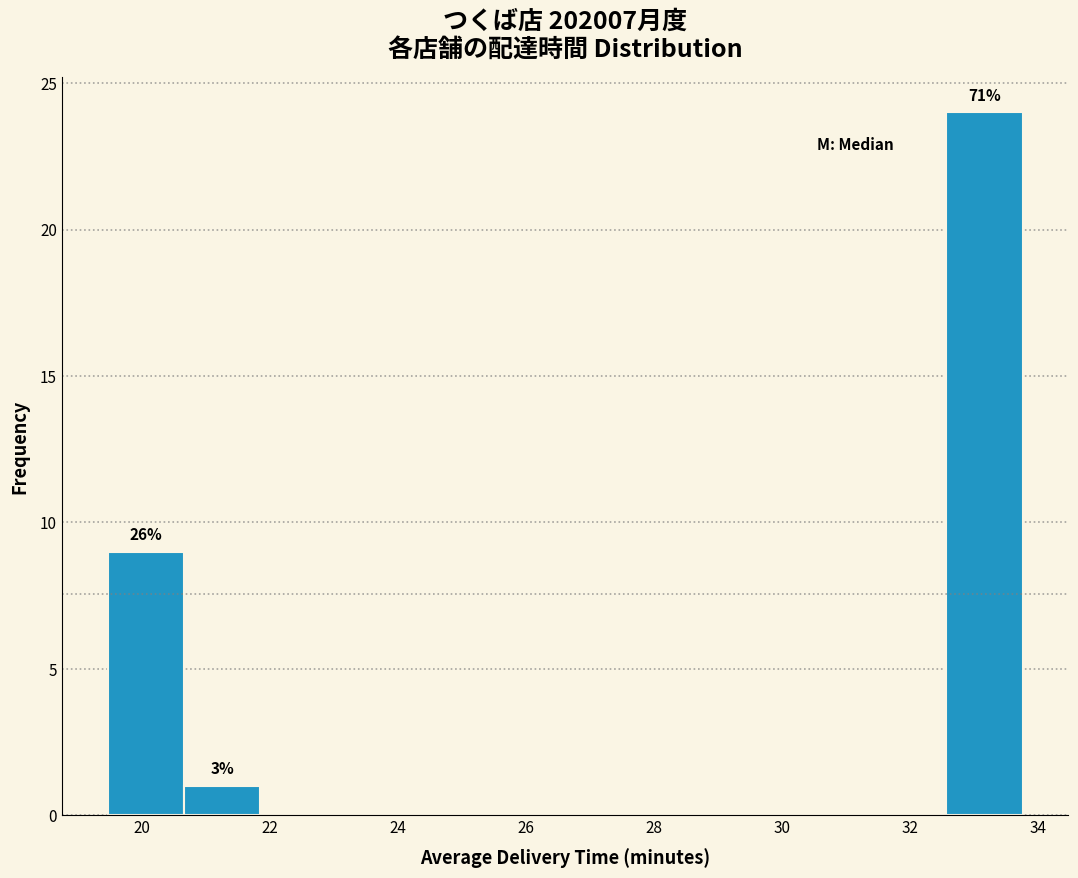

Which range on the x-axis has the tallest bar?

32.6 to 33.8